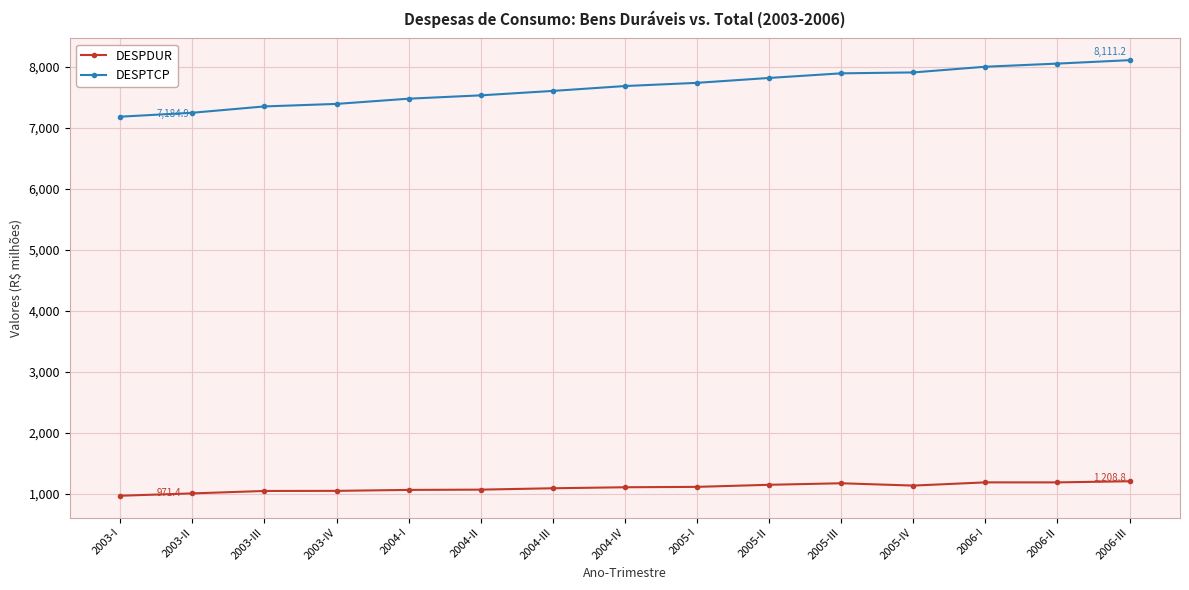

Is it true that DESPDUR equals 1361.1 at 2003-II?

False